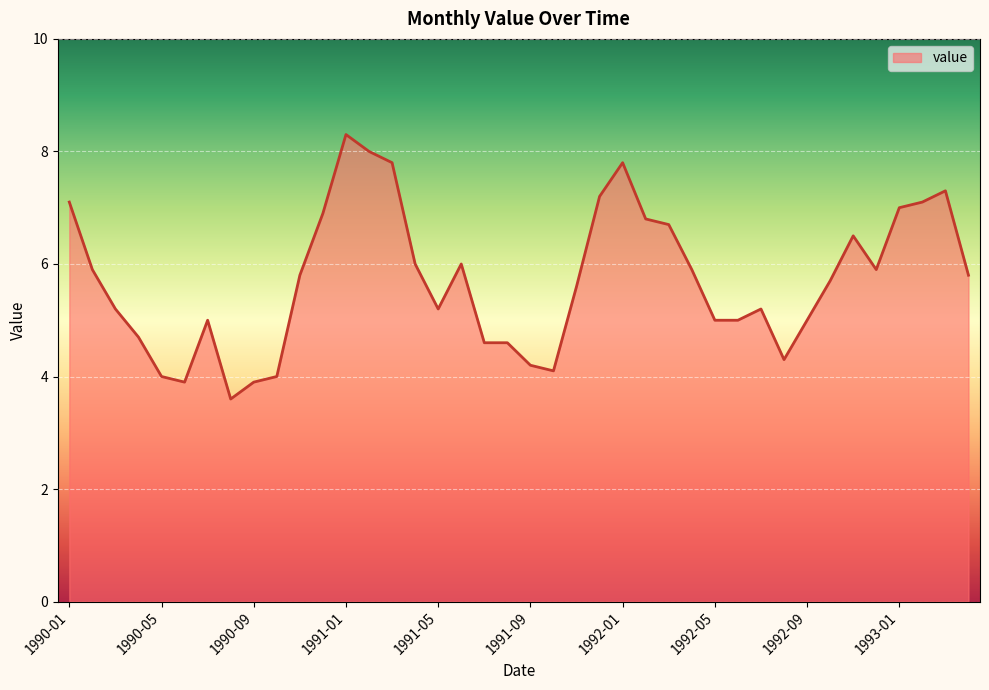

What is the greatest value displayed?

8.3